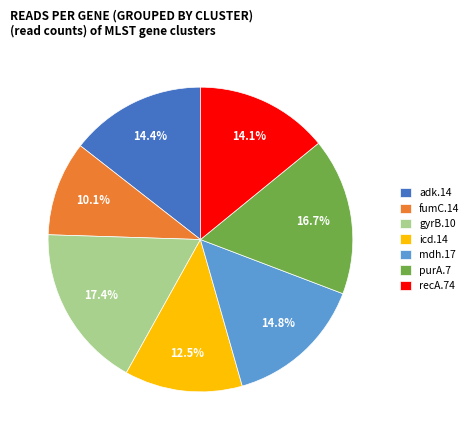

Is there a majority slice in this chart?

No